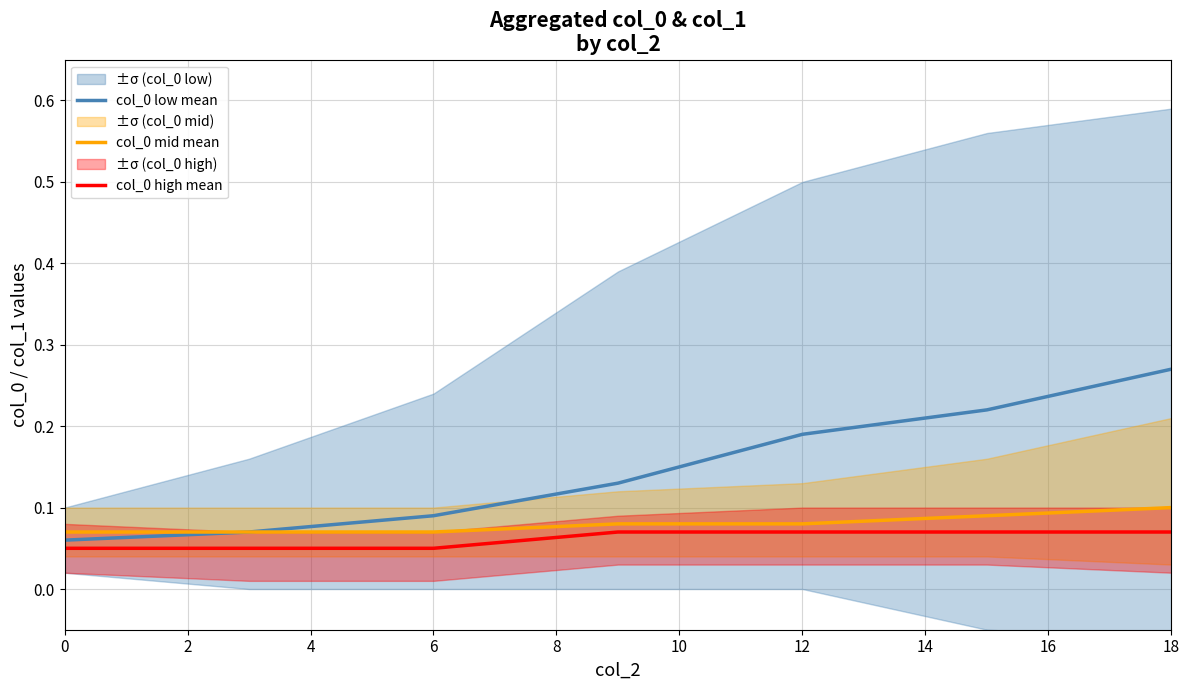

Reading left to right, what are all the values shown in this chart?

col_0 low mean: 0.1	0.1	0.1	0.1	0.2	0.2	0.3
col_0 mid mean: 0.1	0.1	0.1	0.1	0.1	0.1	0.1
col_0 high mean: 0.1	0.1	0.1	0.1	0.1	0.1	0.1